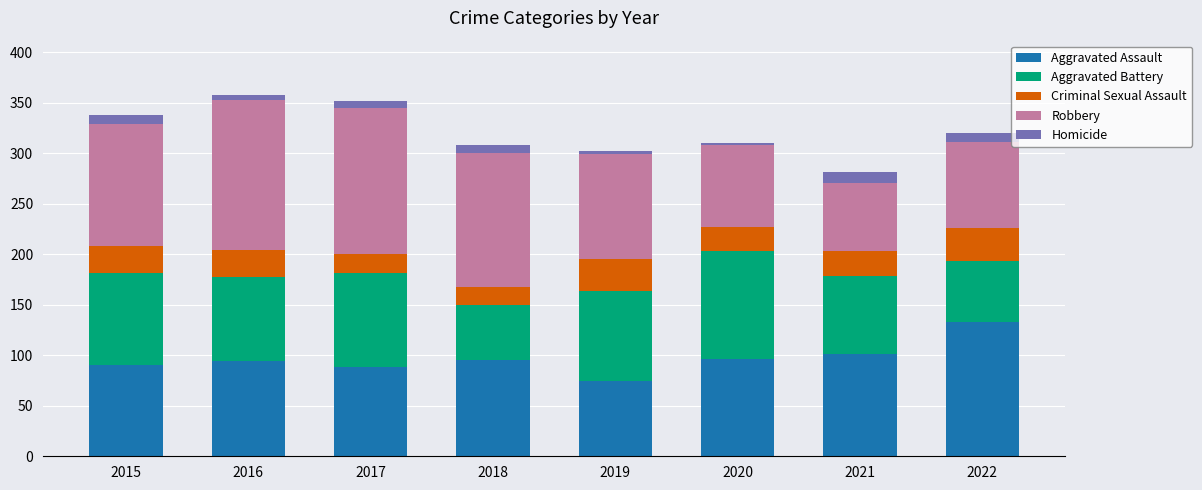

What is the highest value of the Aggravated Assault series?

133